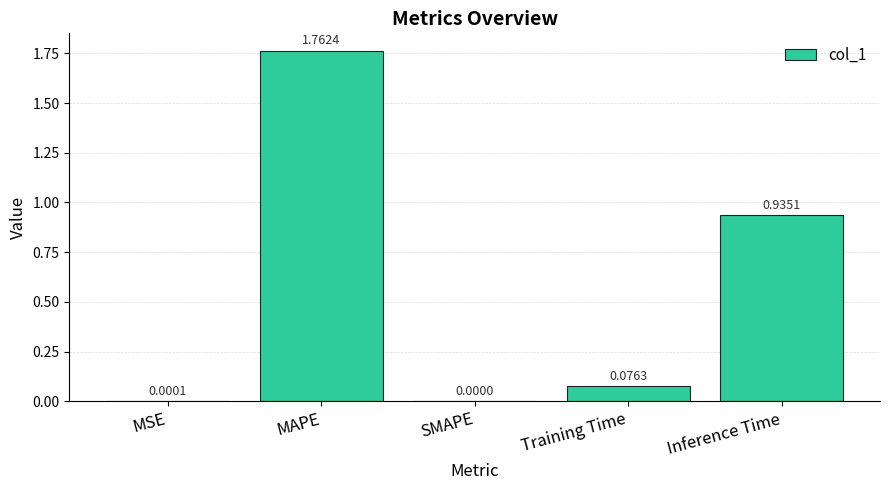

At which category does the chart reach its peak across all series?

MAPE